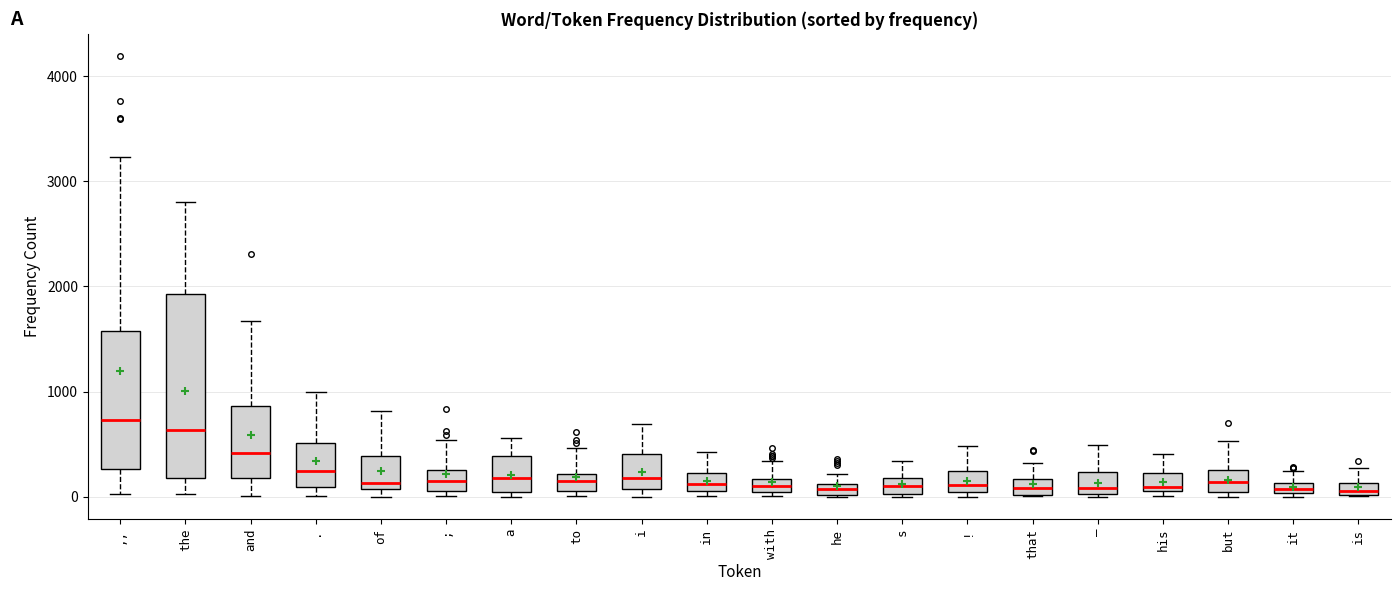

Where is the lower edge of the box for i on the y-axis? The values are not printed on the chart, so give them approximately, as read against the axis.

100